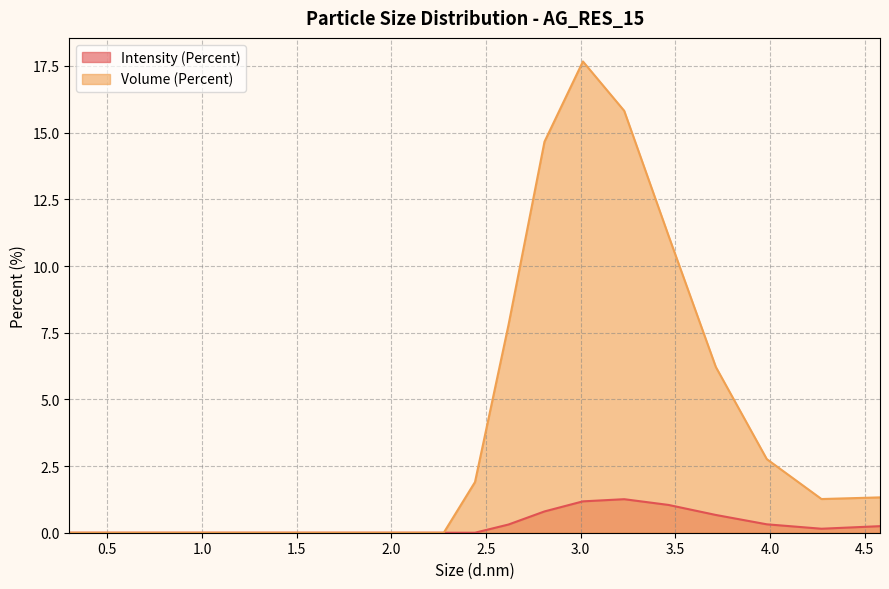

Rank the categories by Intensity (Percent) value from lowest to highest.

0.3, 0.3217, 0.345, 0.37, 0.3968, 0.4255, 0.4563, 0.4893, 0.5248, 0.5627, 0.6035, 0.6472, 0.694, 0.7443, 0.7982, 0.8559, 0.9179, 0.9844, 1.056, 1.132, 1.214, 1.302, 1.396, 1.497, 1.606, 1.722, 1.846, 1.98, 2.124, 2.277, 2.442, 4.272, 4.581, 2.619, 3.983, 3.714, 2.809, 3.464, 3.012, 3.23